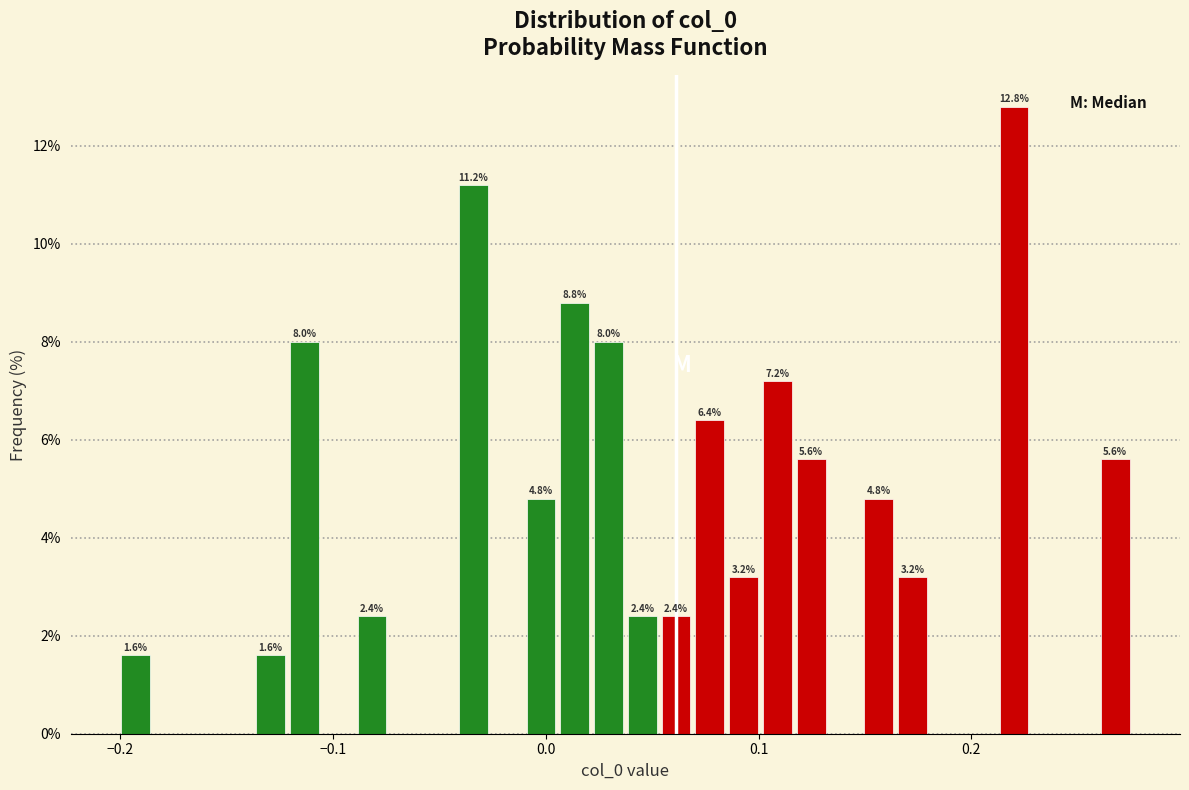

Read against the x-axis, roughly where is the centre of the tallest bar?

0.22